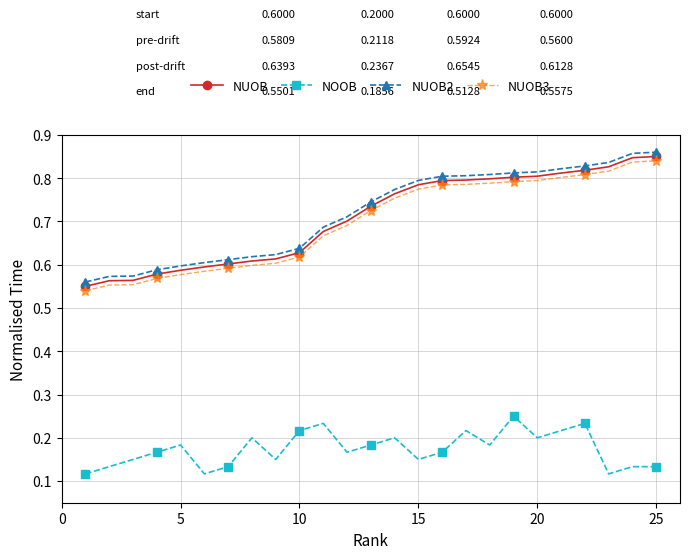

Rank the series by their maximum value, from highest to lowest.

NUOB2, NUOB, NUOB3, NOOB